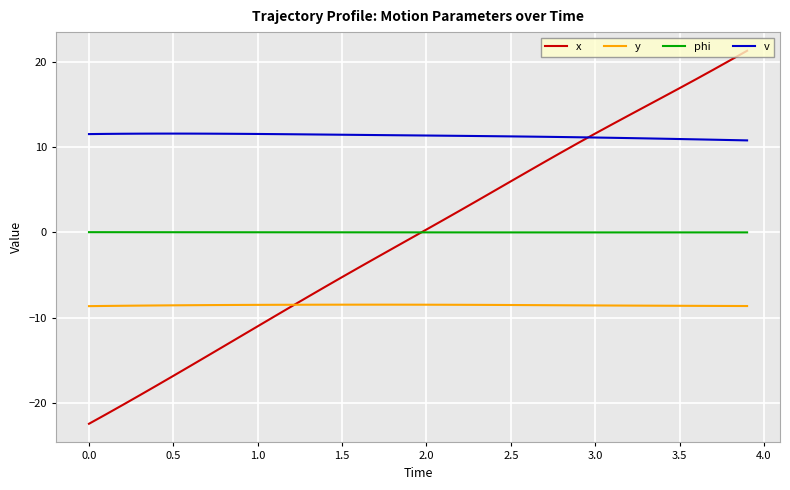

What are all the series names shown in the legend?

x, y, phi, v